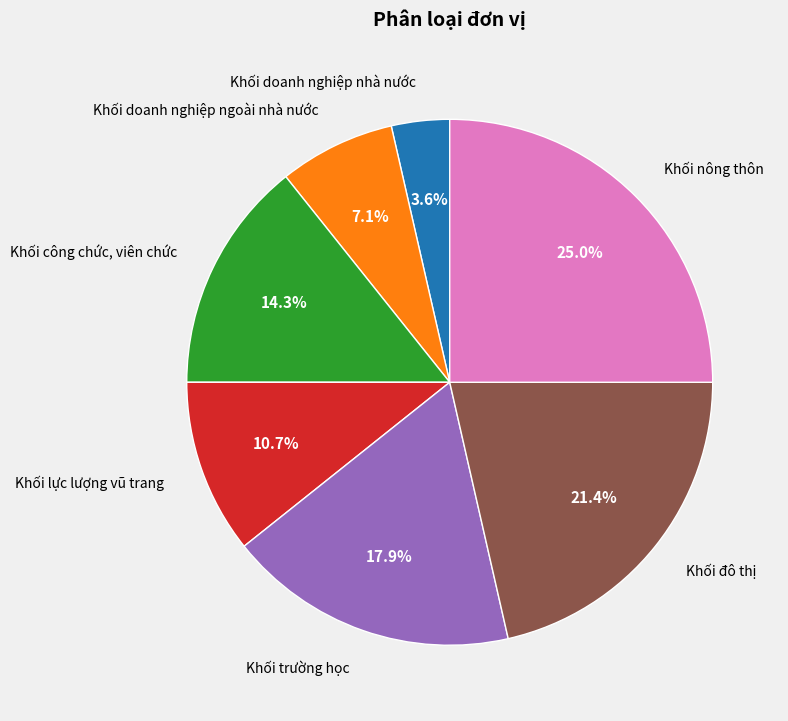

Is it true that Khối lực lượng vũ trang is 23% of the pie?

False